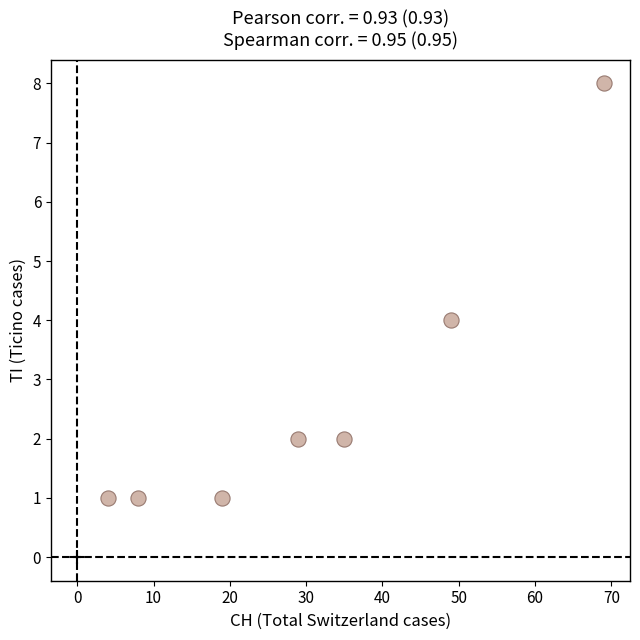

What is the average X value?

30